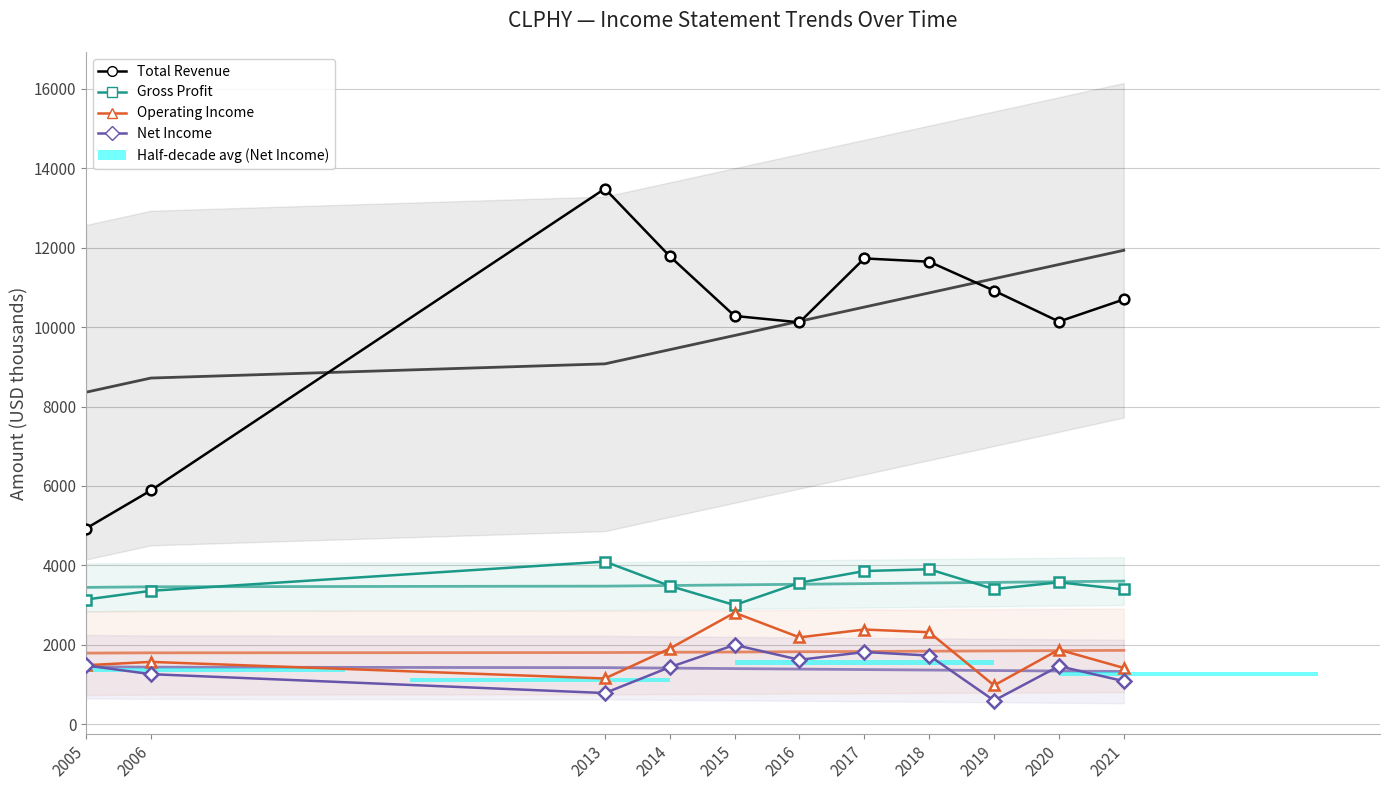

Which series has the largest range (max minus min)?

Total Revenue